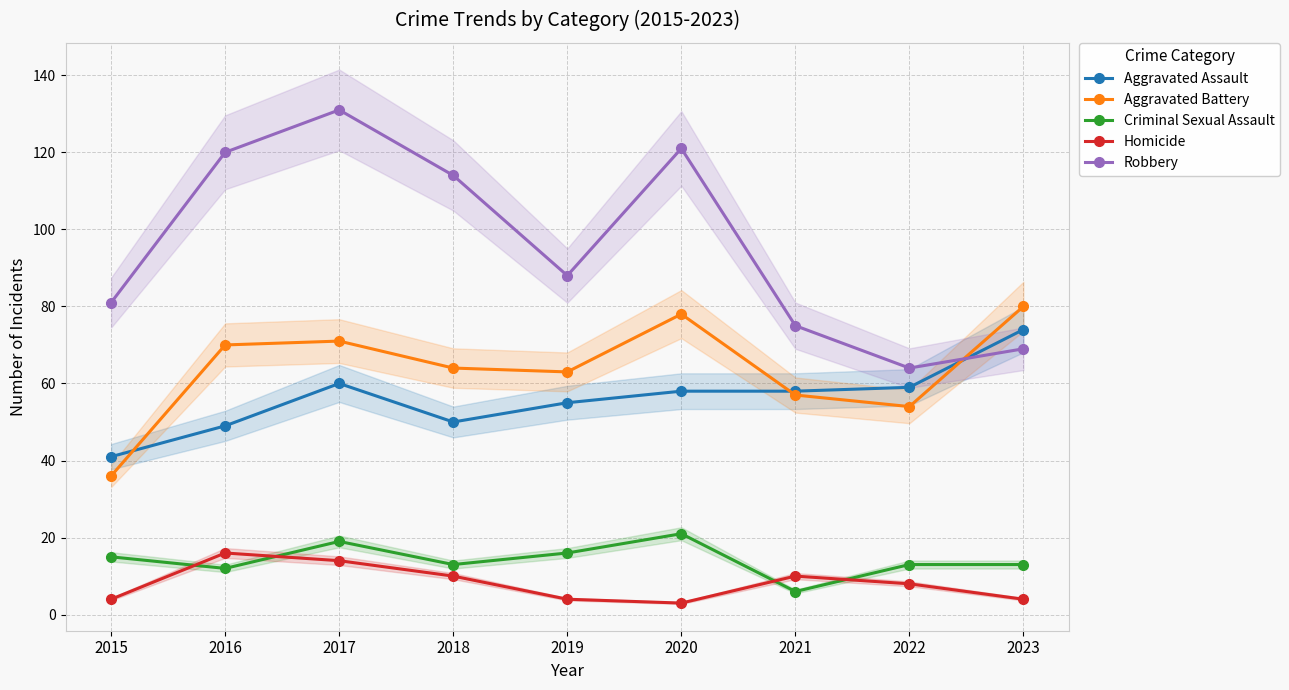

Where does the Homicide series first go above 8?

2016